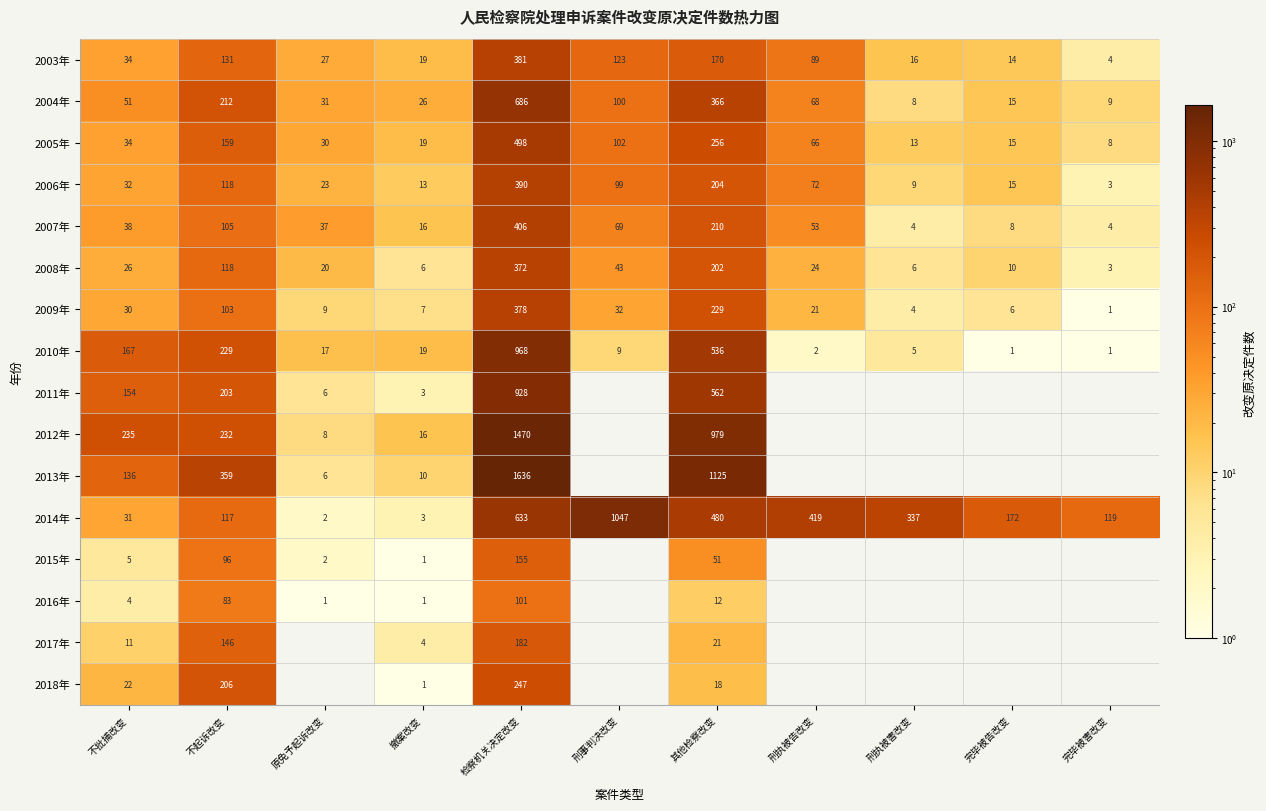

Rank the series at 其他检察改变 from highest to lowest value.

2013年, 2012年, 2011年, 2010年, 2014年, 2004年, 2005年, 2009年, 2007年, 2006年, 2008年, 2003年, 2015年, 2017年, 2018年, 2016年